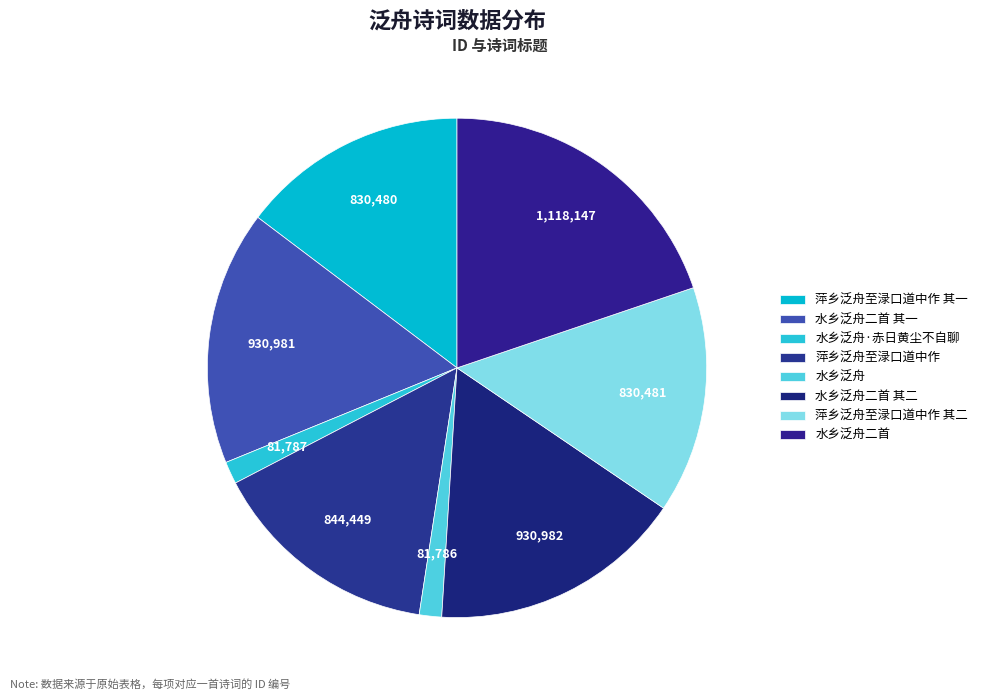

Is 水乡泛舟·赤日黄尘不自聊 the majority of the pie?

No